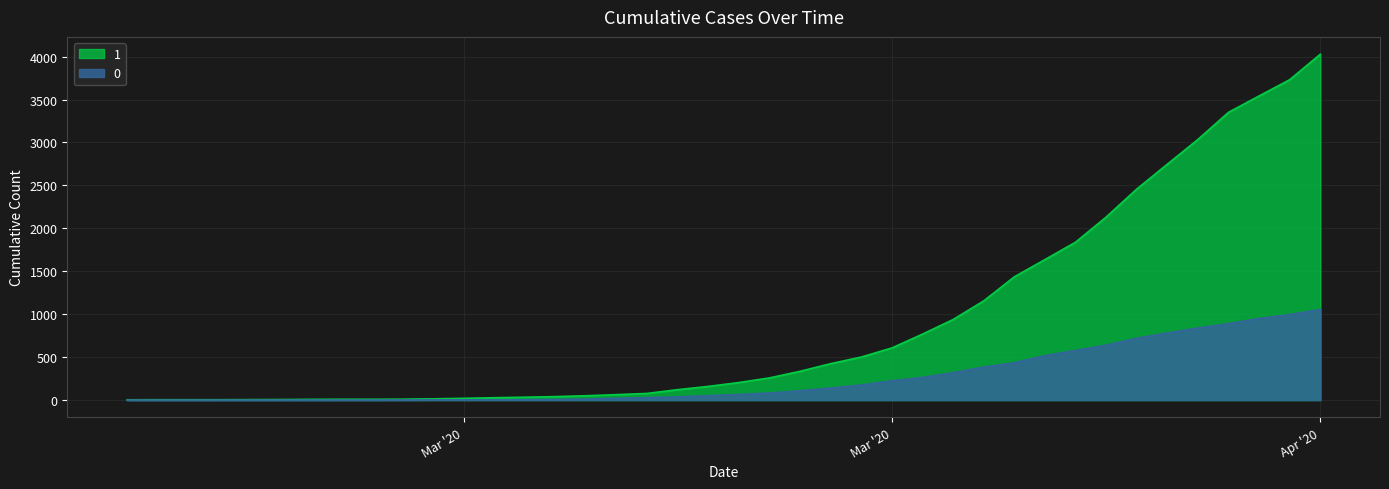

What is the label of the 9th point from the left?

2020-03-06